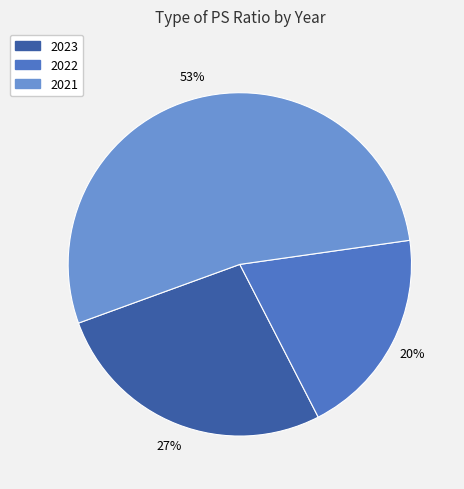

Is the sum of 2021 and 2023 greater than half?

Yes